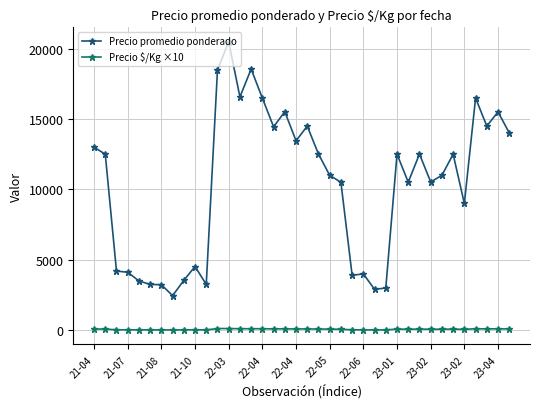

List the series in order of their overall mean, lowest first.

Precio $/Kg ×10, Precio promedio ponderado